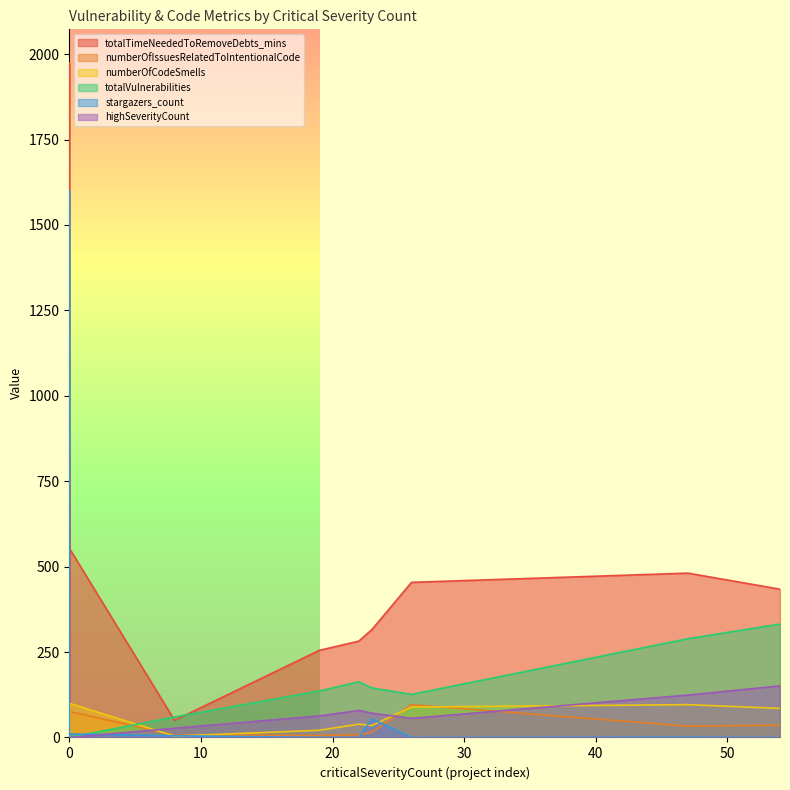

Which series has the largest total across all categories?

totalTimeNeededToRemoveDebts_mins